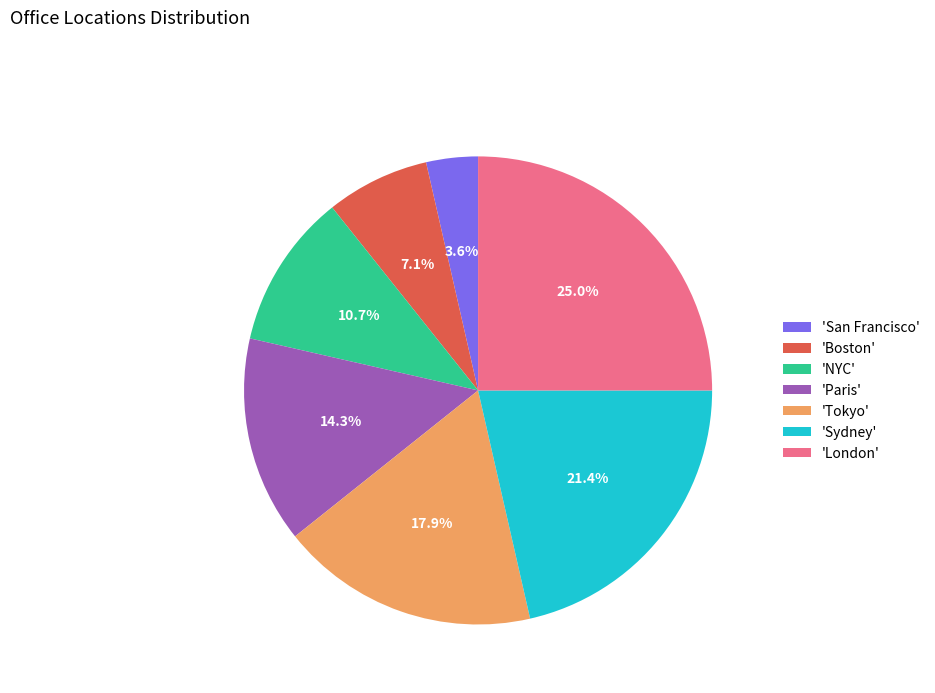

How many slices are in this pie chart?

7